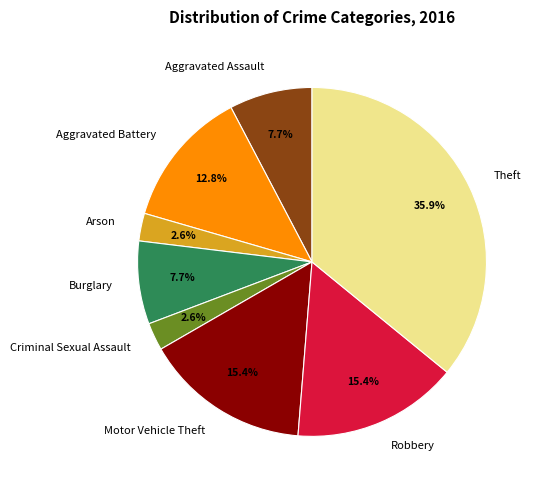

What percentage is the Criminal Sexual Assault slice, to the nearest percent?

3%